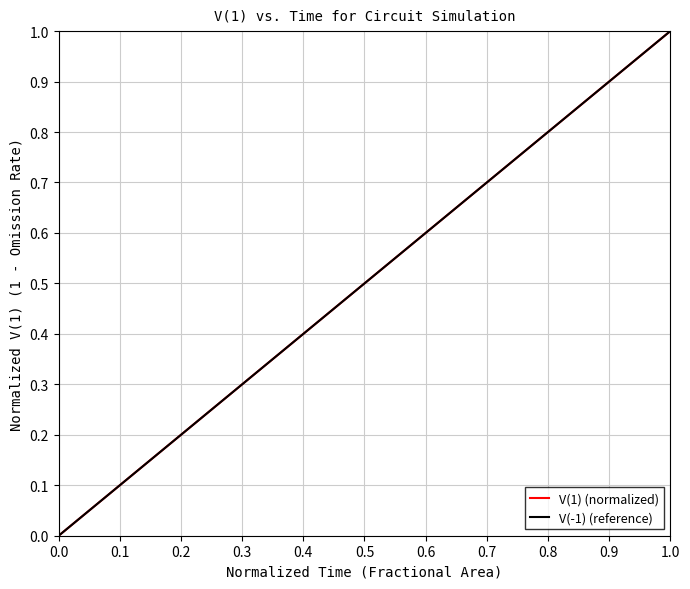

How many categories are shown in the chart?

40